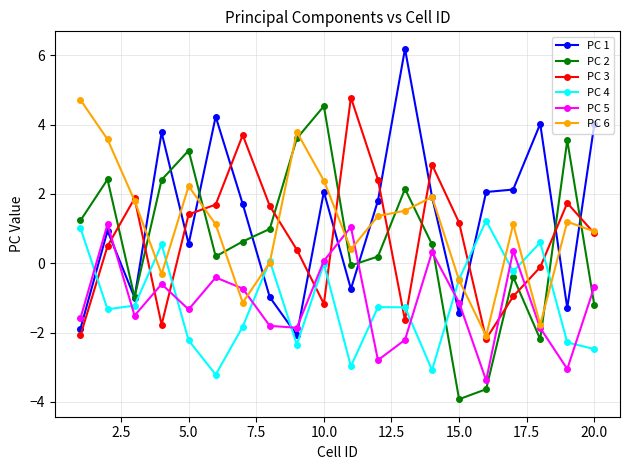

What is the value of the PC 4 point at the 18th from the left?

0.6